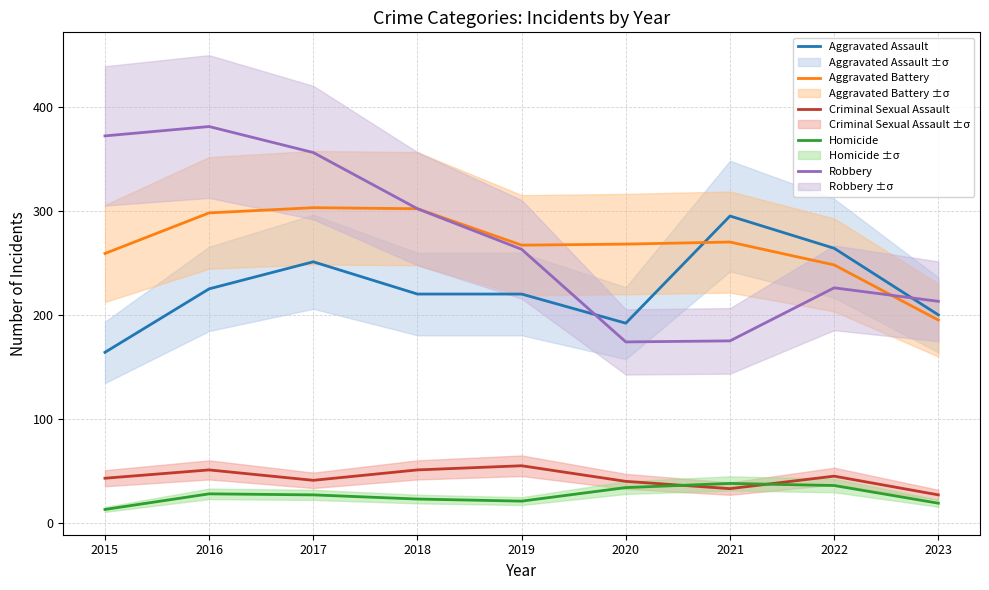

What are all the series names shown in the legend?

Aggravated Assault, Aggravated Battery, Criminal Sexual Assault, Homicide, Robbery